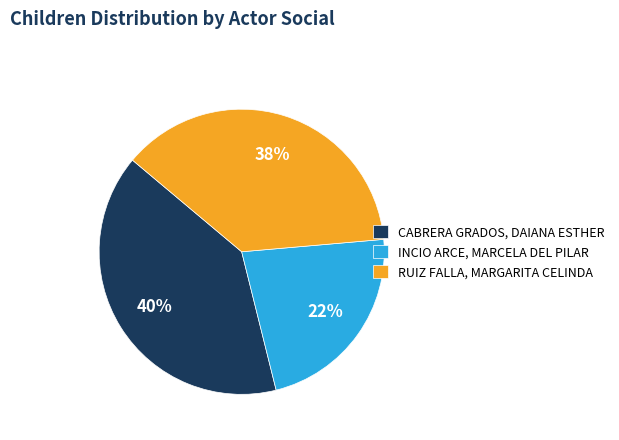

To the nearest percent, what is the combined percentage of INCIO ARCE, MARCELA DEL PILAR and RUIZ FALLA, MARGARITA CELINDA?

60%